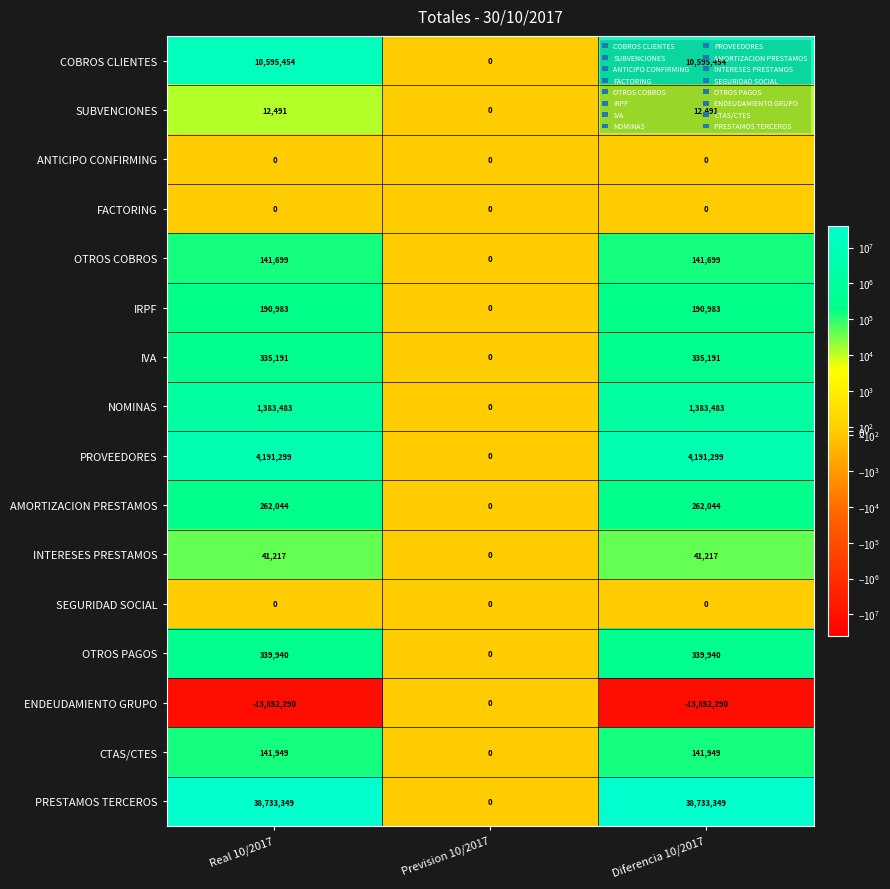

Where is PRESTAMOS TERCEROS nearest to the value 19366674?

Prevision 10/2017